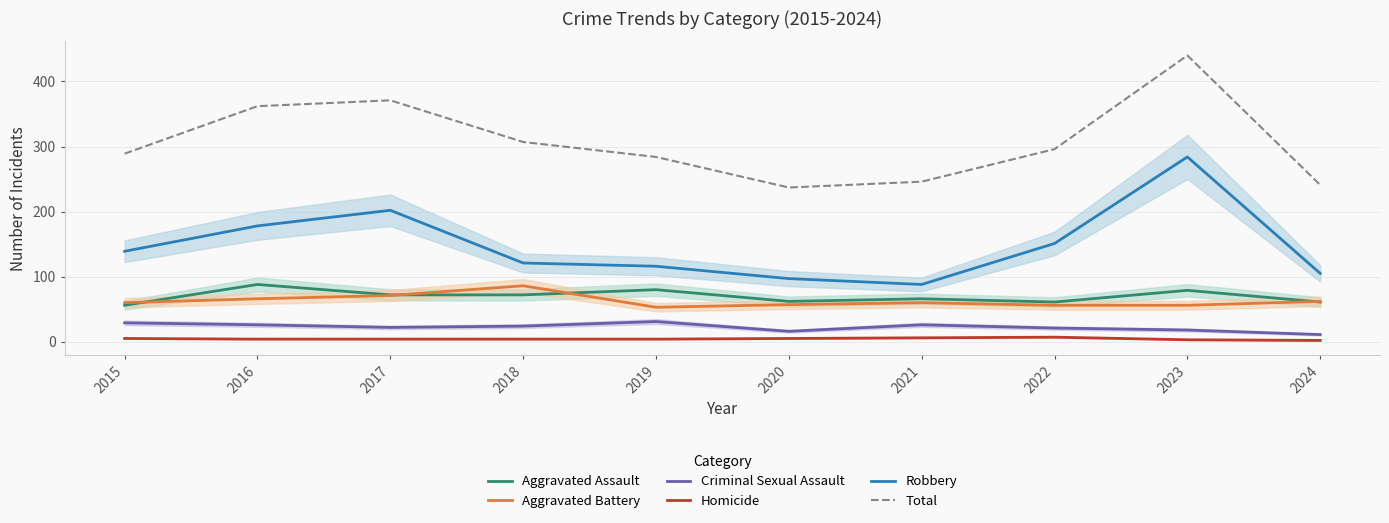

True or false: Total and Criminal Sexual Assault intersect in this chart.

False